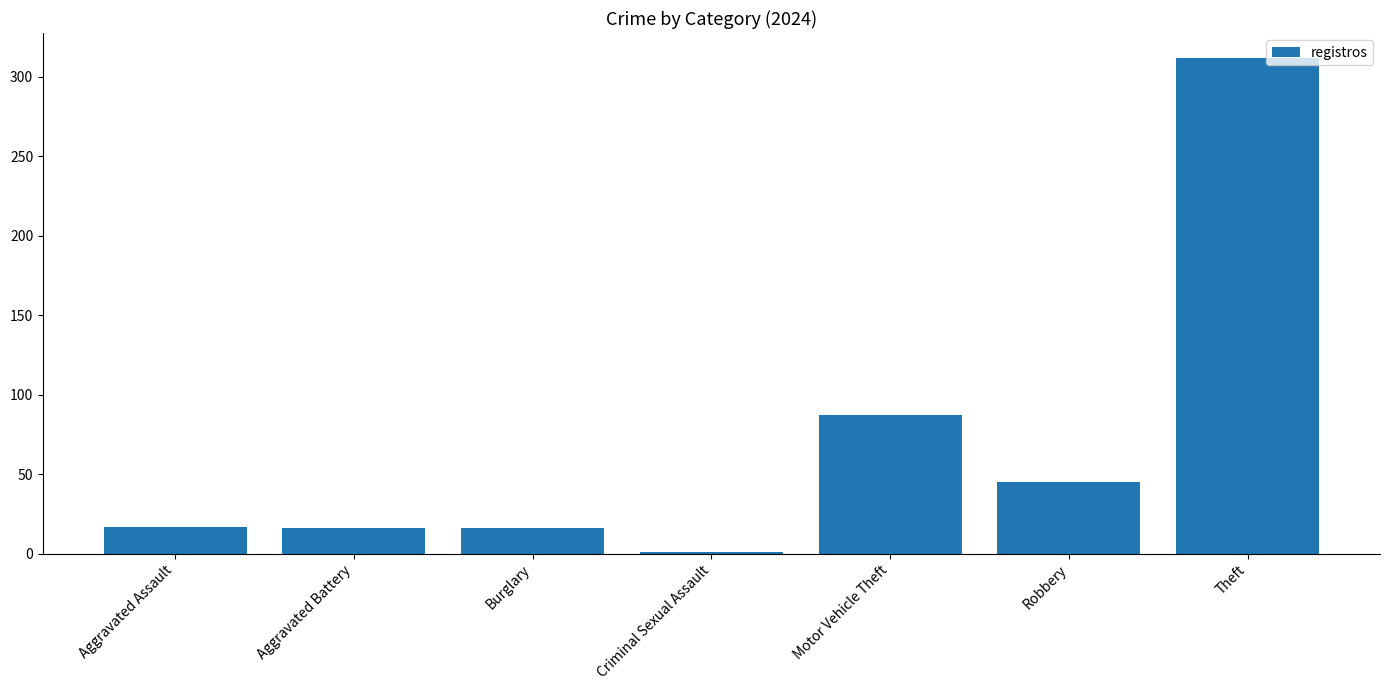

The chart shows a value of 15 at Robbery. True or false?

False